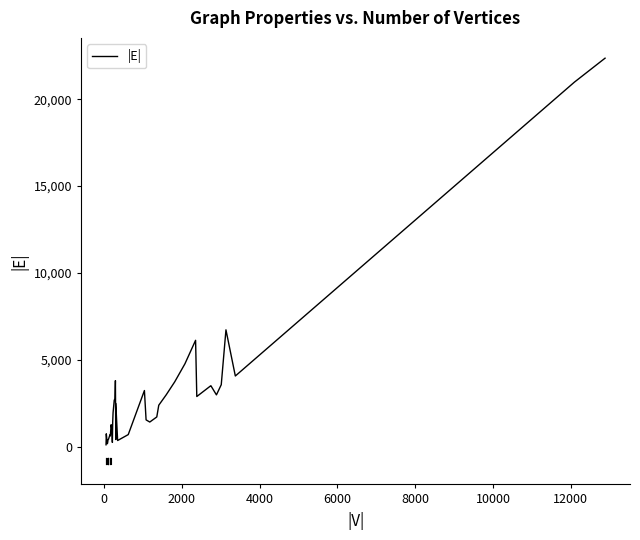

How many series are shown in this chart?

1